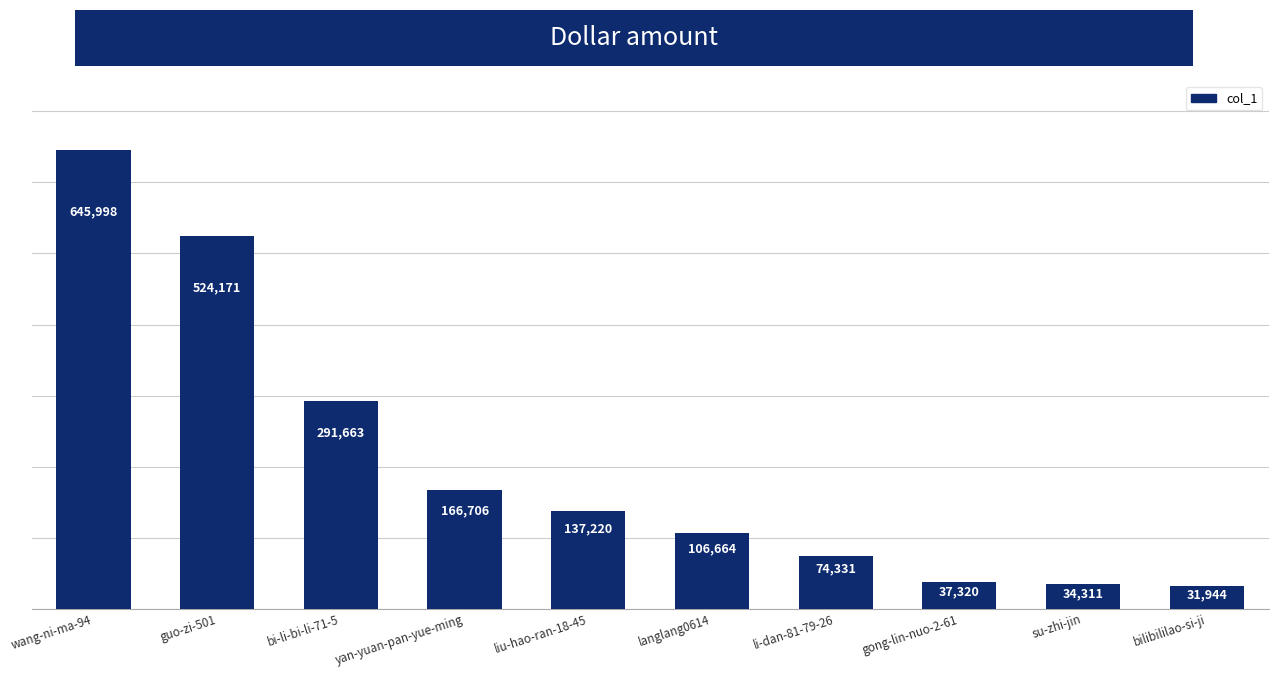

Are the bars grouped side by side (vs. stacked)?

No